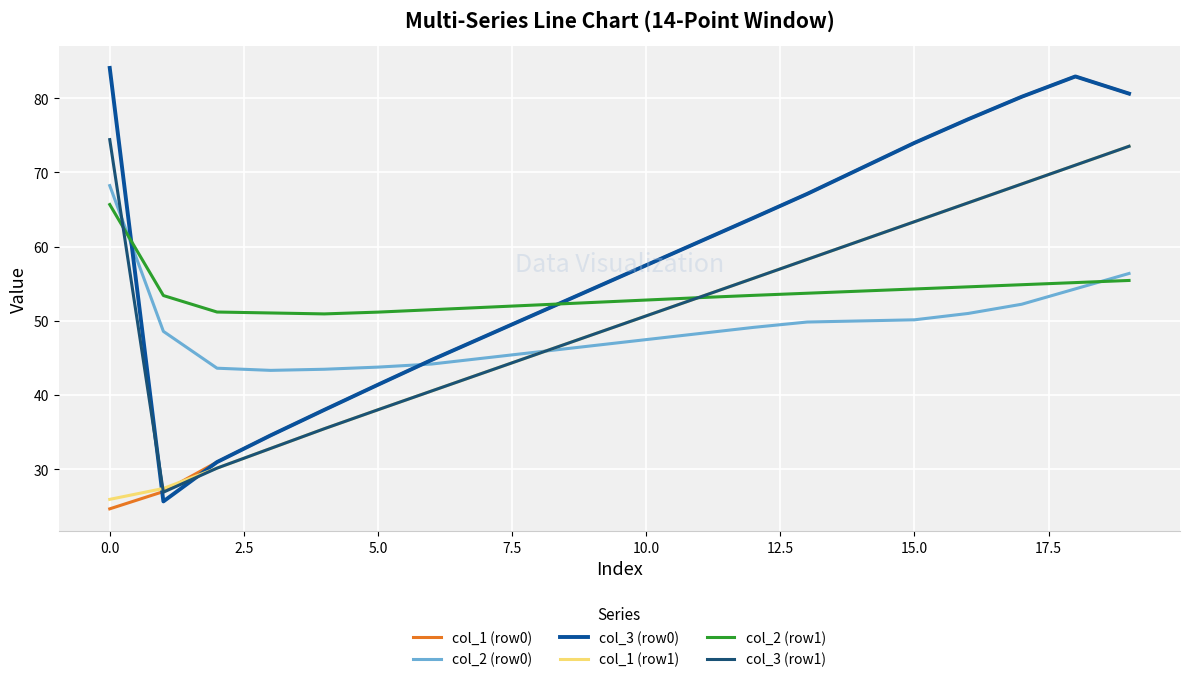

What is the difference between the maximum and second lowest values in the col_3 (row1) series?

44.3